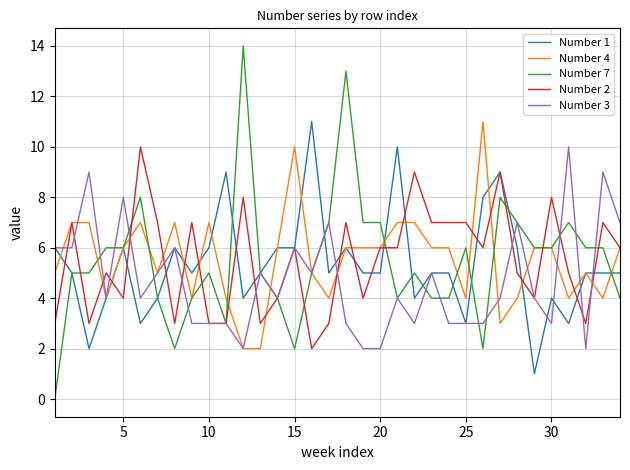

What is the greatest value displayed?

14